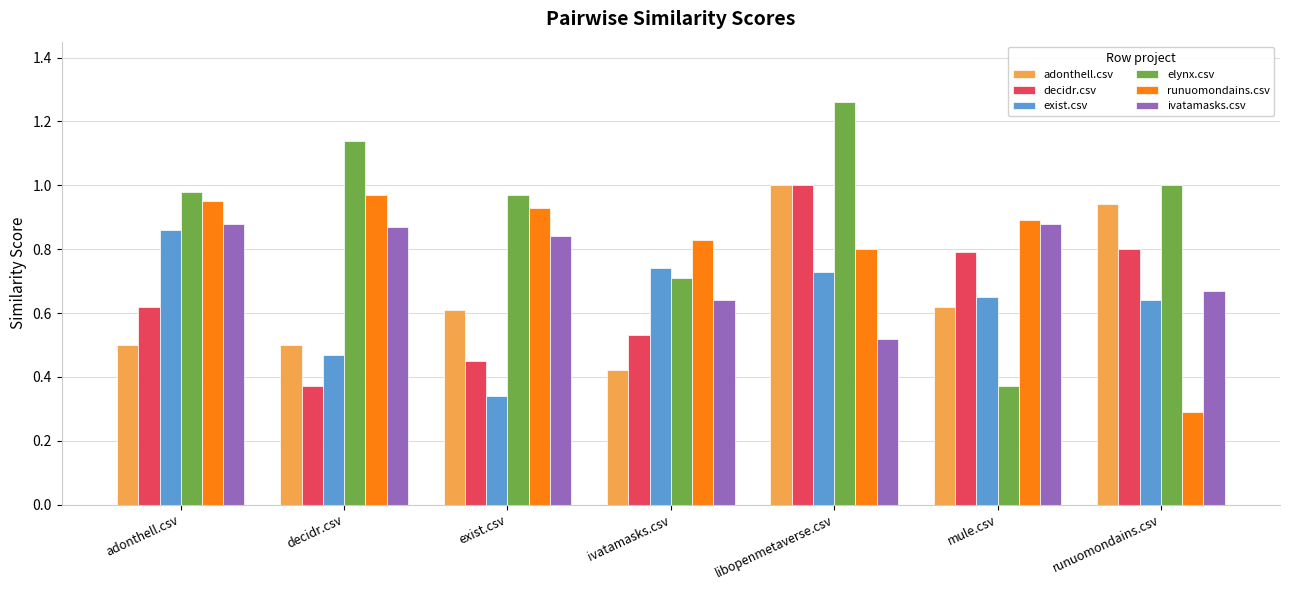

Which series has the largest total across all categories?

elynx.csv